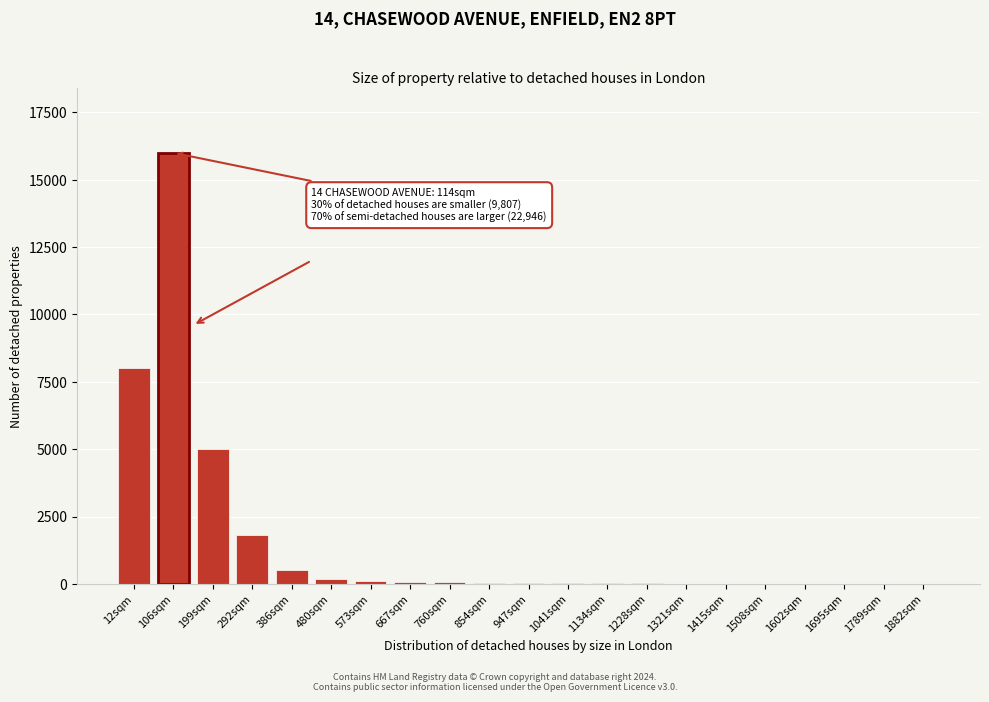

Which category has the highest value across all series?

106sqm